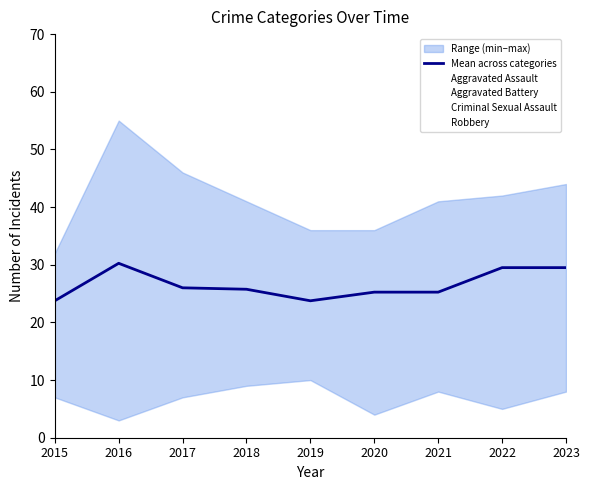

How many lines are shown in the chart?

5